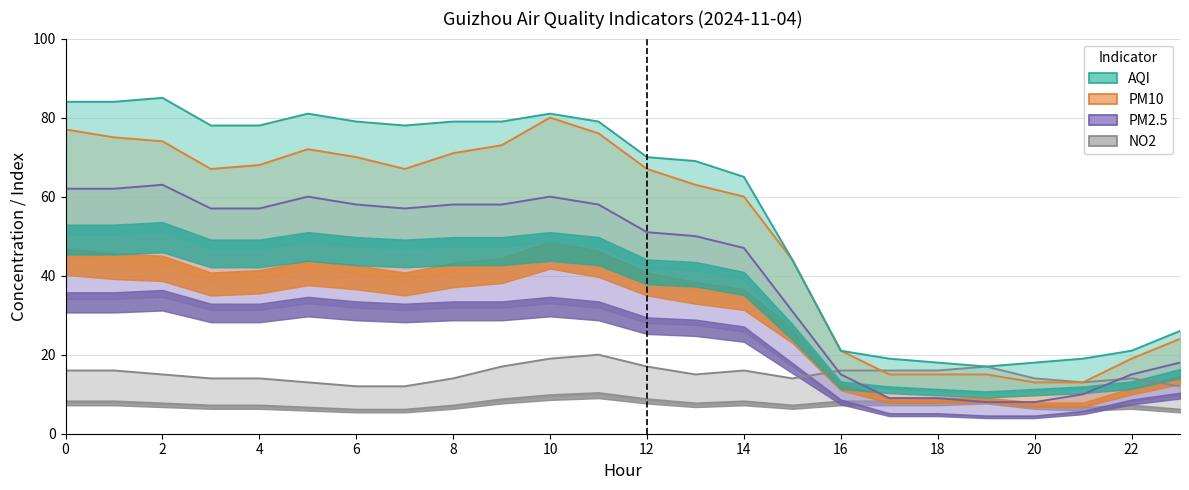

True or false: PM10 has a value of 60 at 14.

True